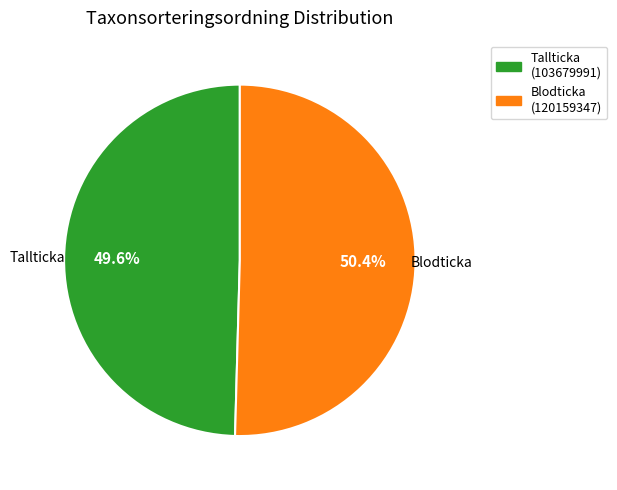

Combined, what portion of the pie is Blodticka and Tallticka?

100.0%